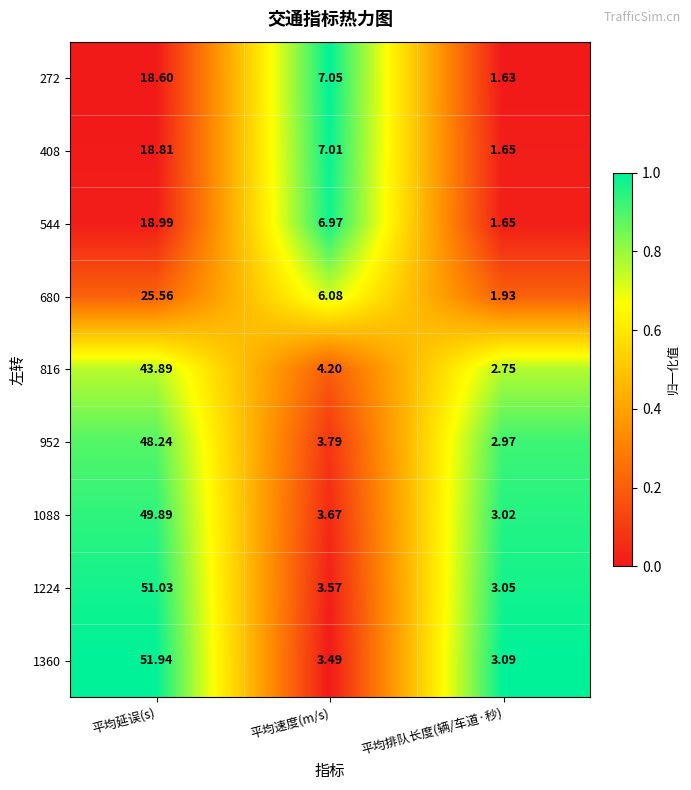

Which label corresponds to the smallest value in the chart?

平均排队长度(辆/车道·秒)